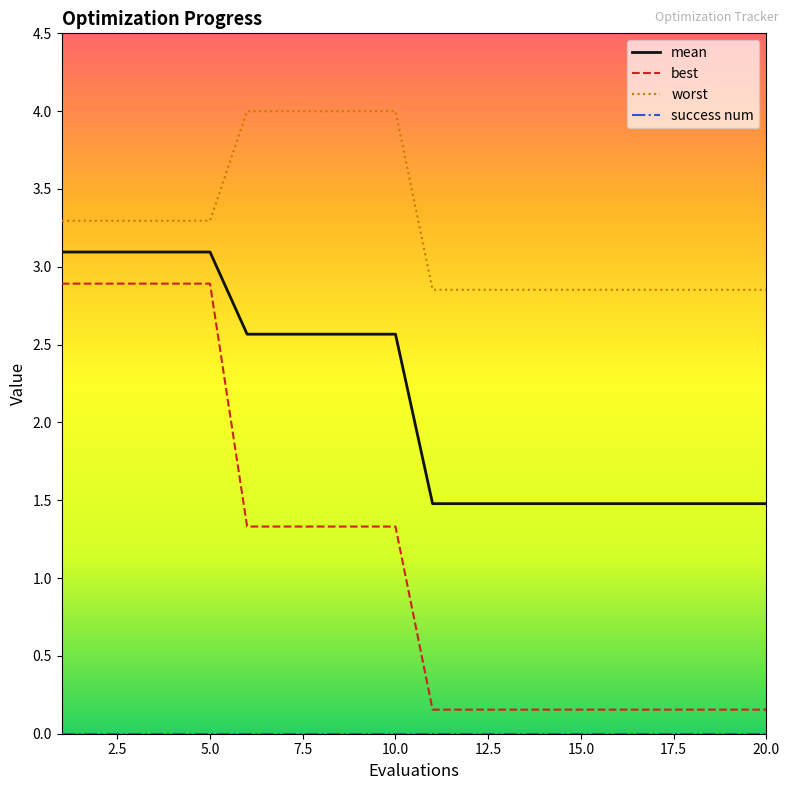

Which series has the largest range (max minus min)?

best